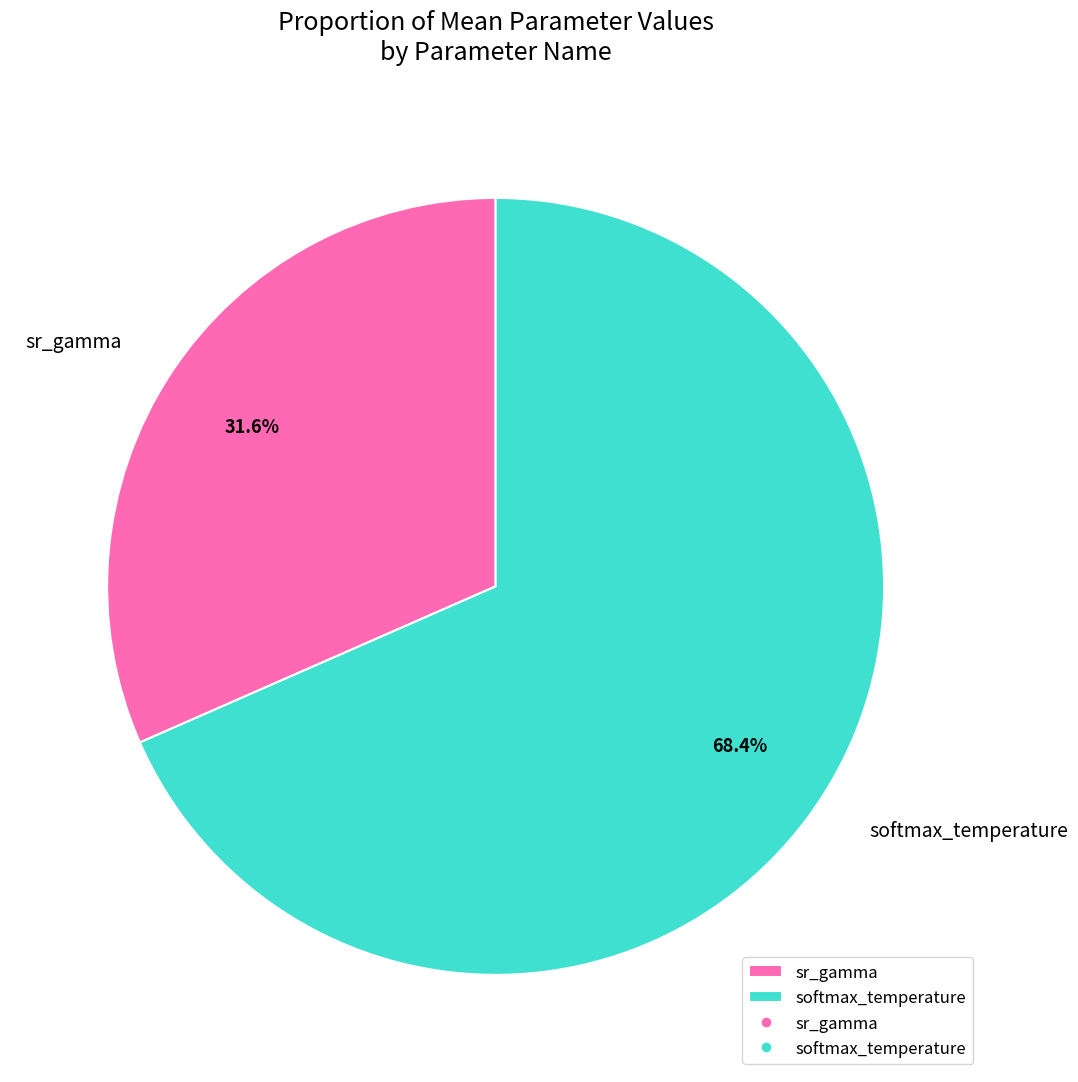

What is the majority slice?

softmax_temperature